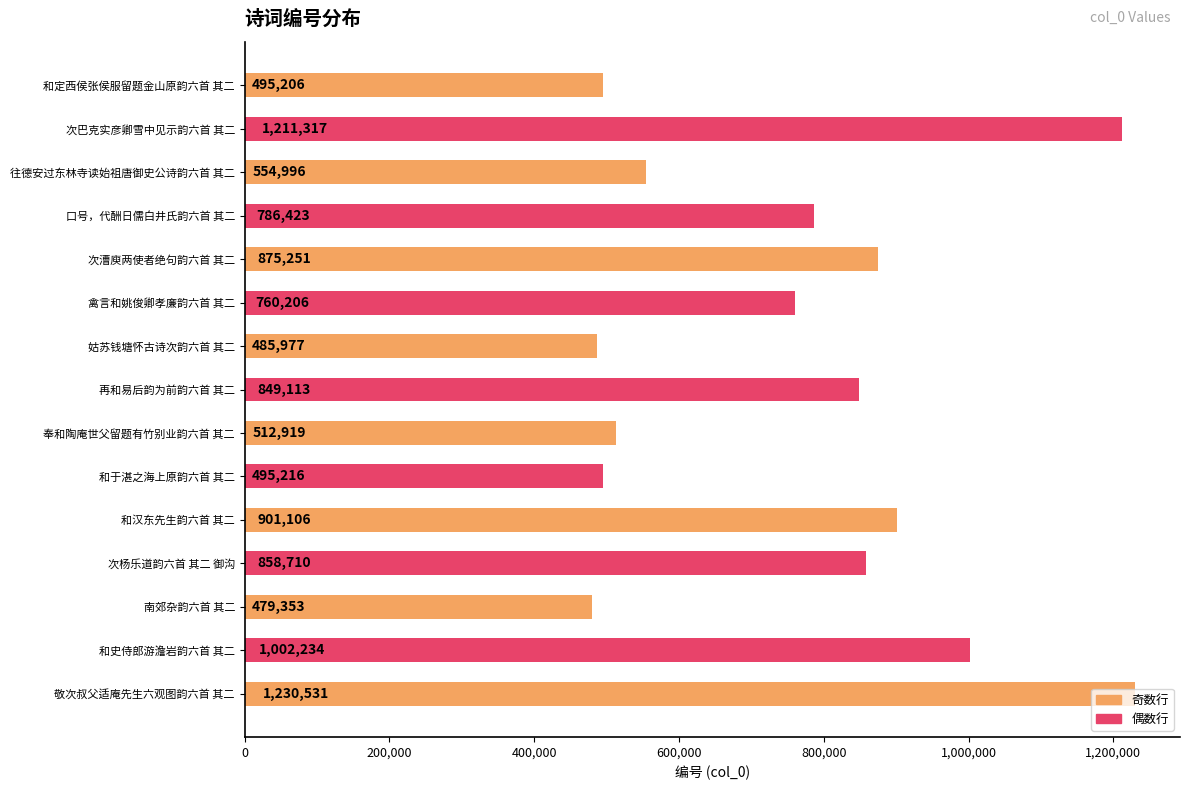

List the labels in order of value, smallest first.

南郊杂韵六首 其二, 姑苏钱塘怀古诗次韵六首 其二, 和定西侯张侯服留题金山原韵六首 其二, 和于湛之海上原韵六首 其二, 奉和陶庵世父留题有竹别业韵六首 其二, 往德安过东林寺读始祖唐御史公诗韵六首 其二, 禽言和姚俊卿孝廉韵六首 其二, 口号，代酬日儒白井氏韵六首 其二, 再和易后韵为前韵六首 其二, 次杨乐道韵六首 其二 御沟, 次漕庾两使者绝句韵六首 其二, 和汉东先生韵六首 其二, 和史侍郎游澹岩韵六首 其二, 次巴克实彦卿雪中见示韵六首 其二, 敬次叔父适庵先生六观图韵六首 其二